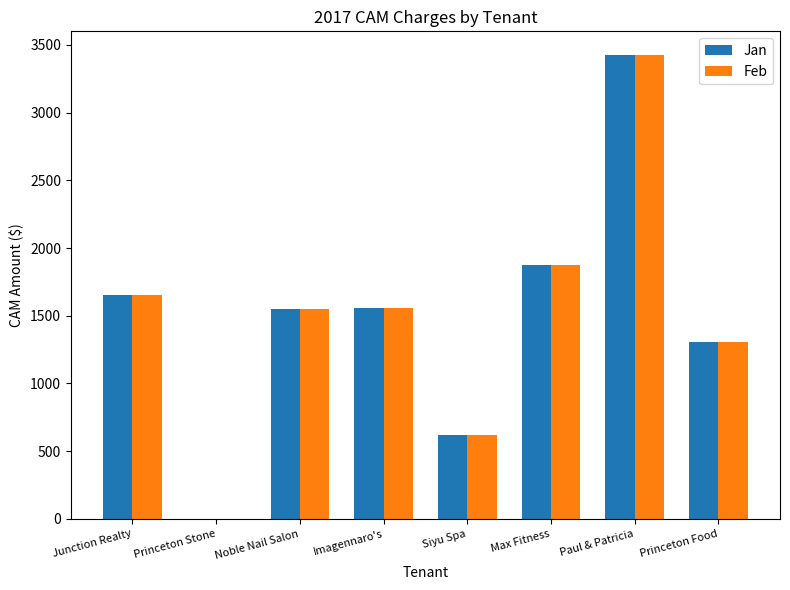

Which label corresponds to the largest value in the chart?

Paul & Patricia